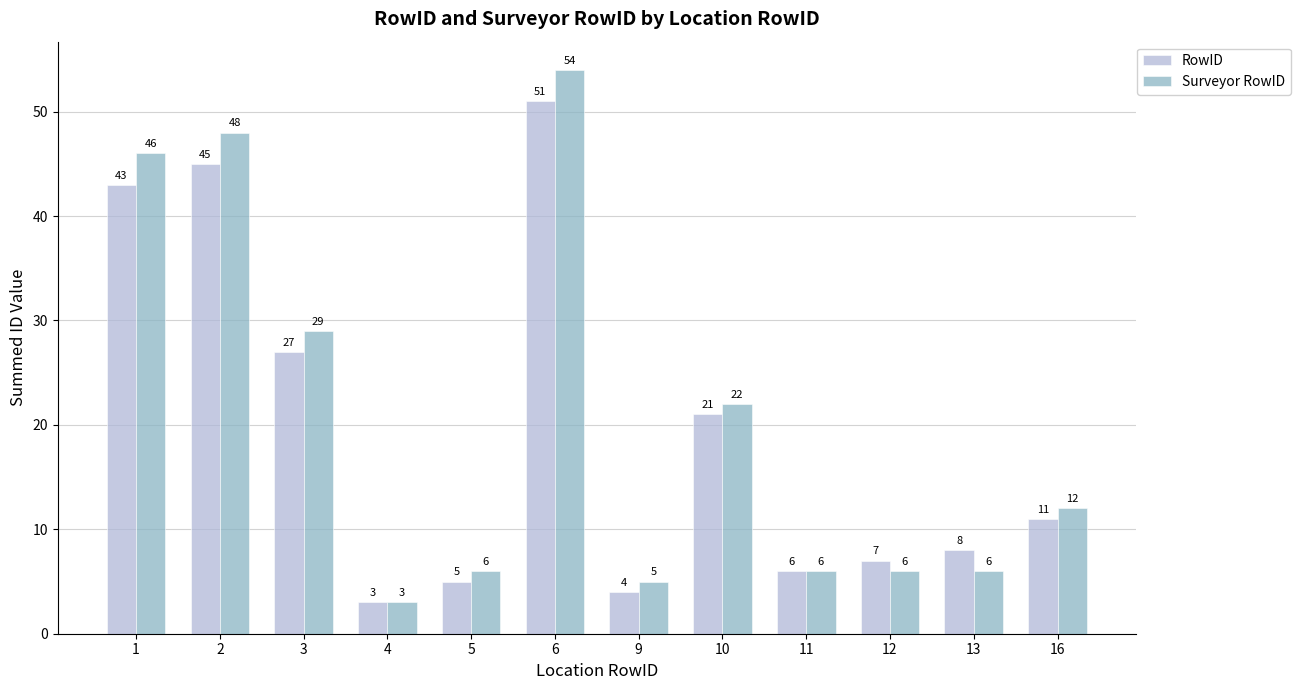

The Surveyor RowID series shows 10 at 13. True or false?

False